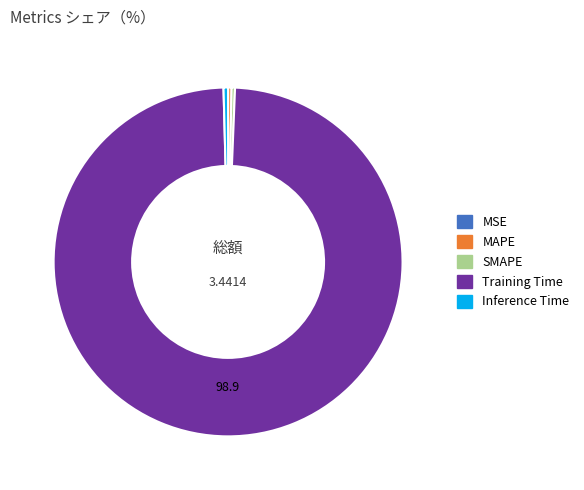

Which category accounts for the majority?

Training Time